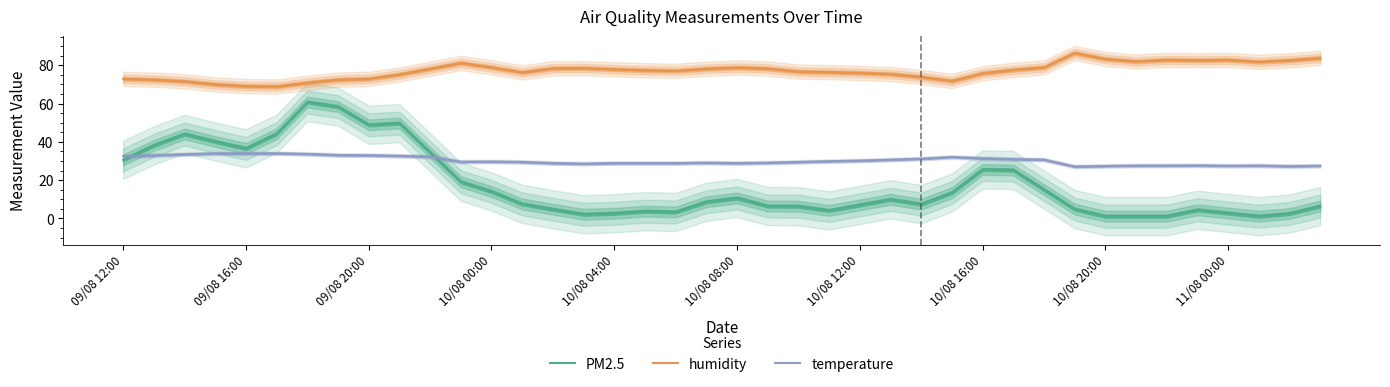

Rank the series by their maximum value, from lowest to highest.

temperature, PM2.5, humidity